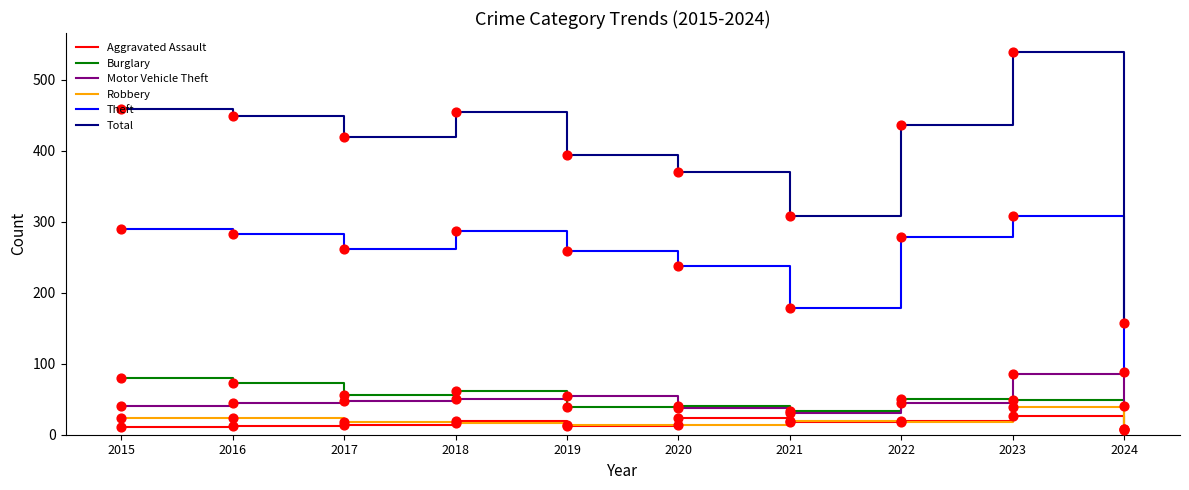

What is the spread (max minus min) of values at 2017?

405